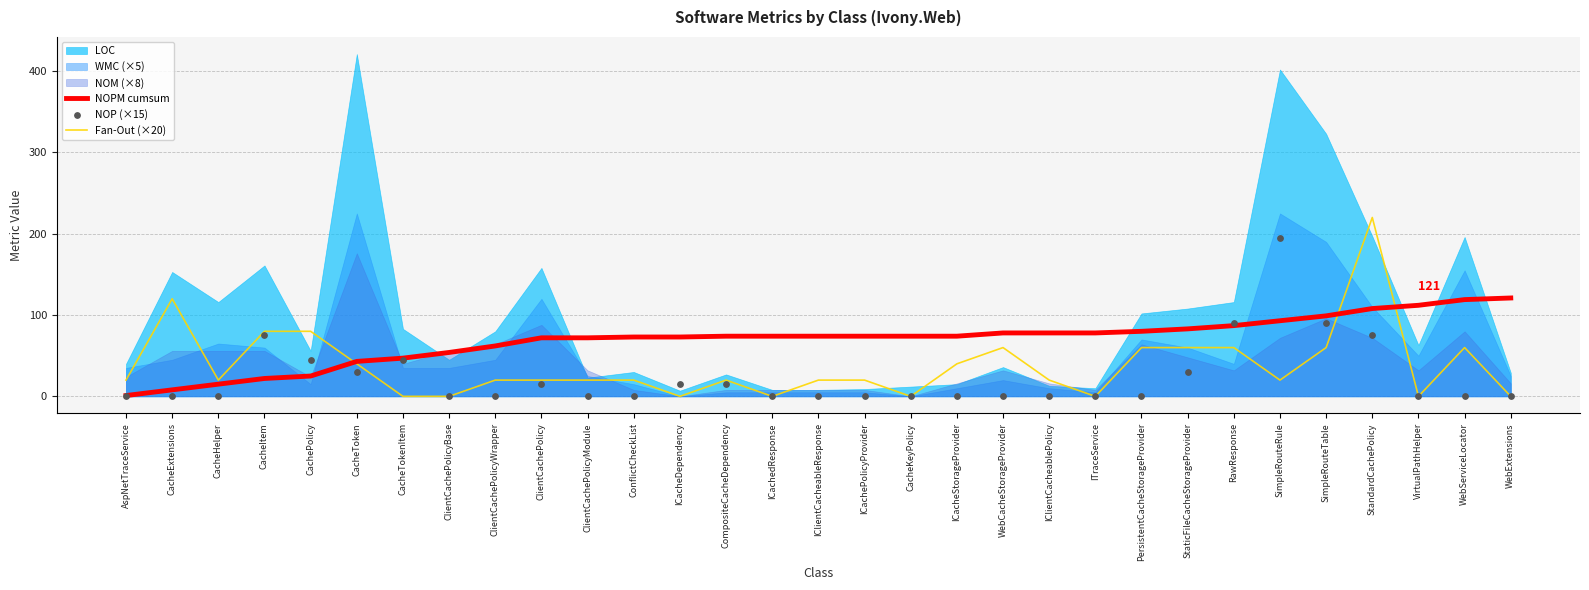

True or false: NOPM cumsum has a value of 72 at ClientCachePolicy.

True